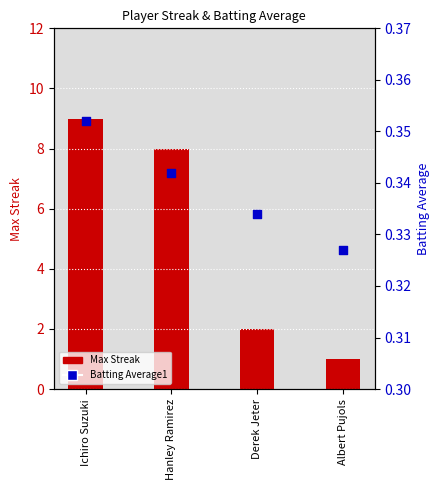

Is the value of Batting Average1 at Albert Pujols greater than the value of Max Streak at Derek Jeter?

No